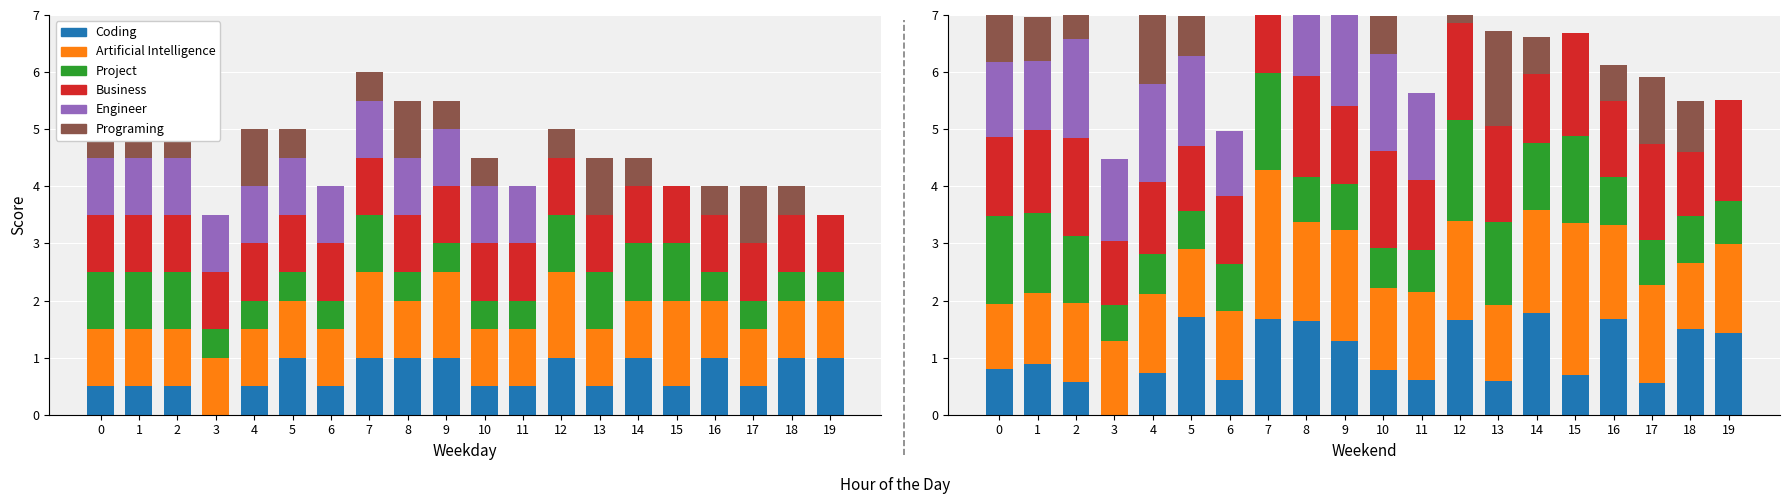

The Programing series shows 0.9 at 9. True or false?

False